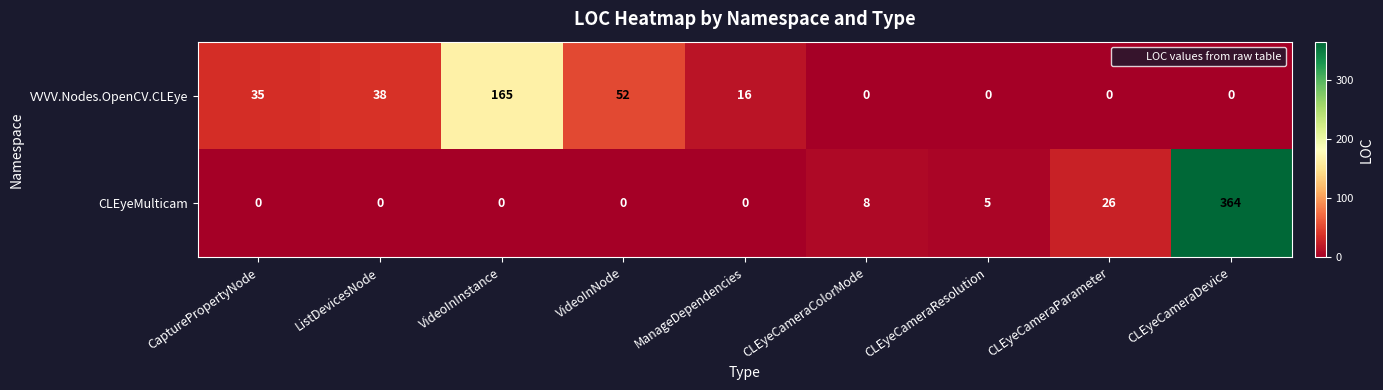

Reading right to left, extract all data points from this chart.

VVVV.Nodes.OpenCV.CLEye: CLEyeCameraDevice=0	CLEyeCameraParameter=0	CLEyeCameraResolution=0	CLEyeCameraColorMode=0	ManageDependencies=16	VideoInNode=52	VideoInInstance=165	ListDevicesNode=38	CapturePropertyNode=35
CLEyeMulticam: CLEyeCameraDevice=364	CLEyeCameraParameter=26	CLEyeCameraResolution=5	CLEyeCameraColorMode=8	ManageDependencies=0	VideoInNode=0	VideoInInstance=0	ListDevicesNode=0	CapturePropertyNode=0